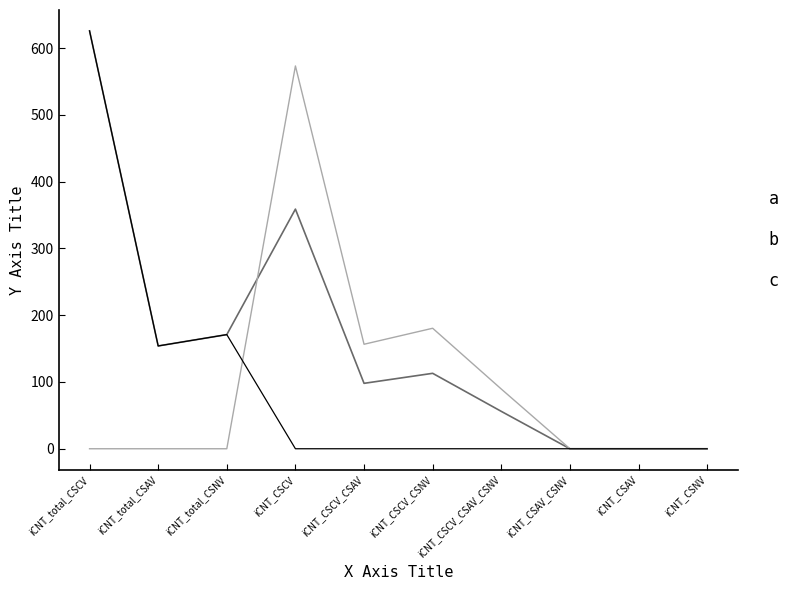

Does the chart have visible grid lines?

No